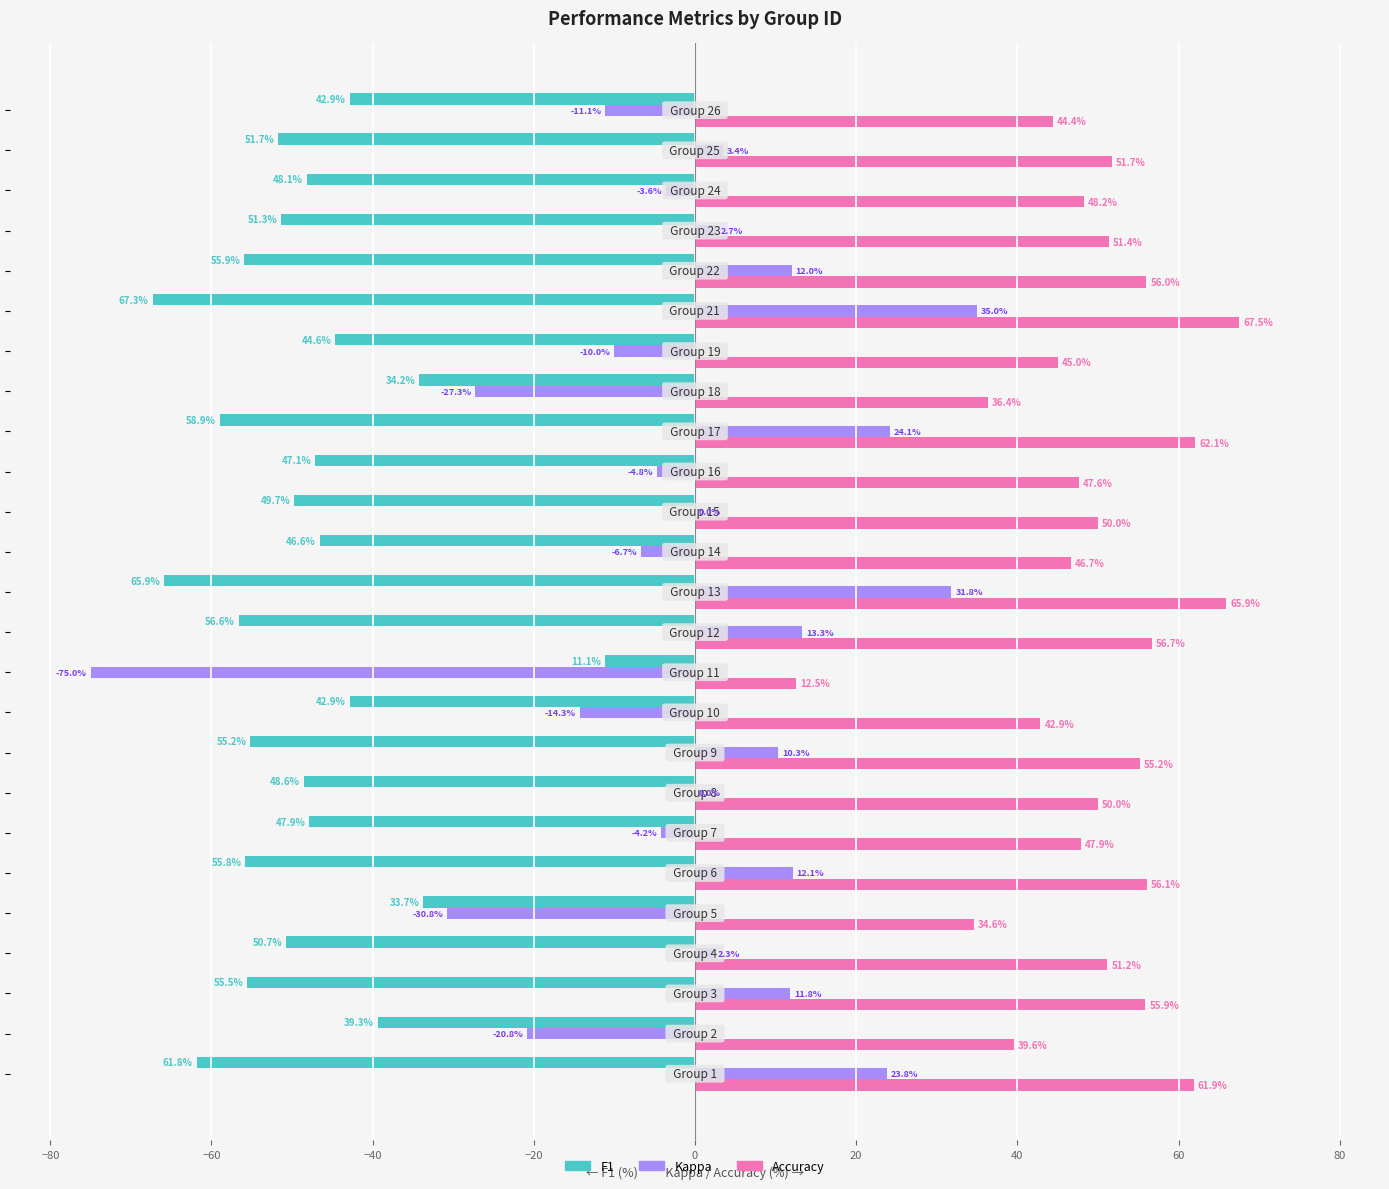

Which series has the largest total across all categories?

Accuracy